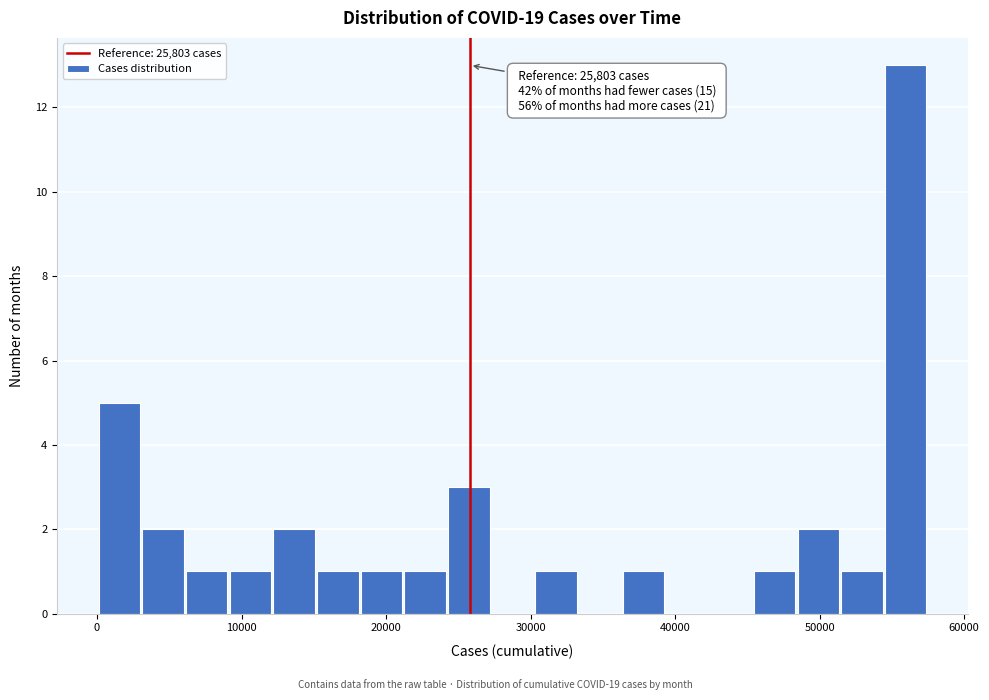

Read against the x-axis, roughly where is the centre of the tallest bar?

56000